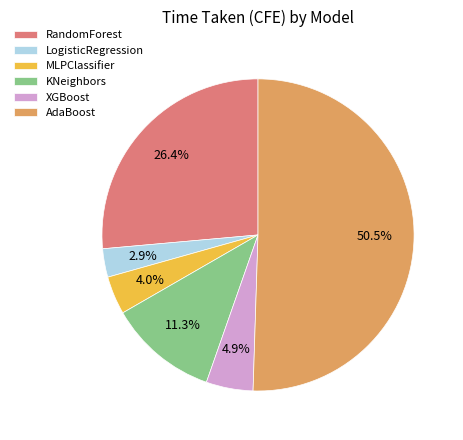

Approximately how many times larger is the value at AdaBoost compared to KNeighbors?

4.5